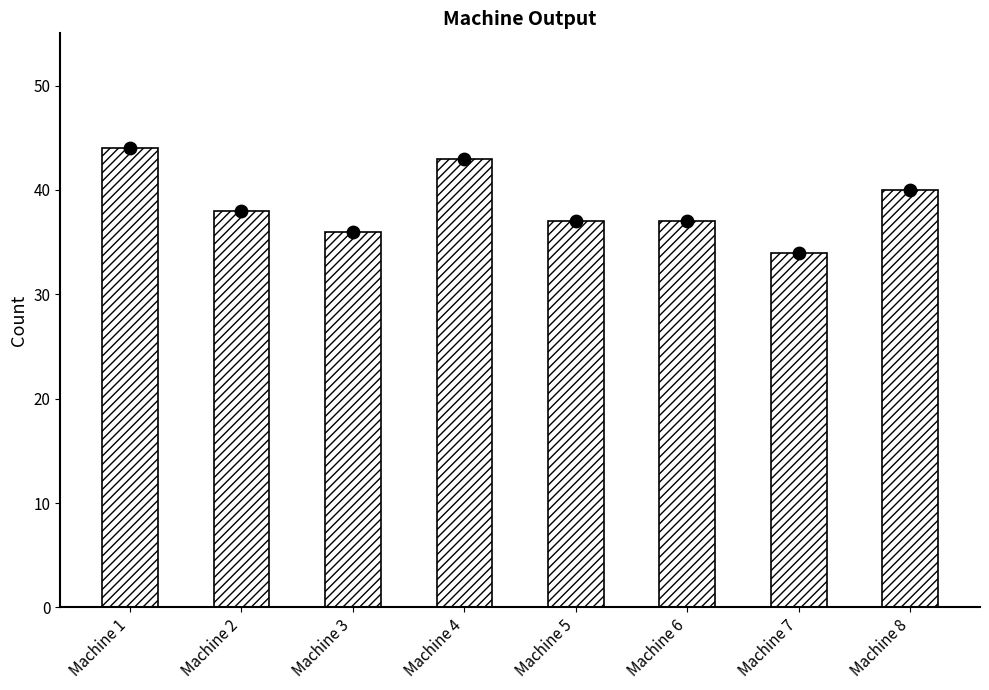

What is the change in value from Machine 1 to Machine 3?

-8